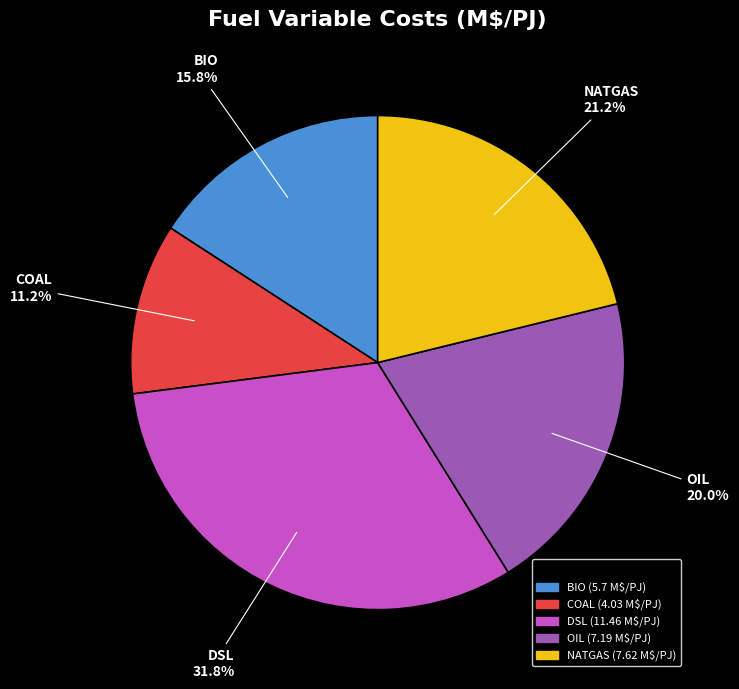

To the nearest percent, what is the difference between the largest and smallest slice percentages?

21%